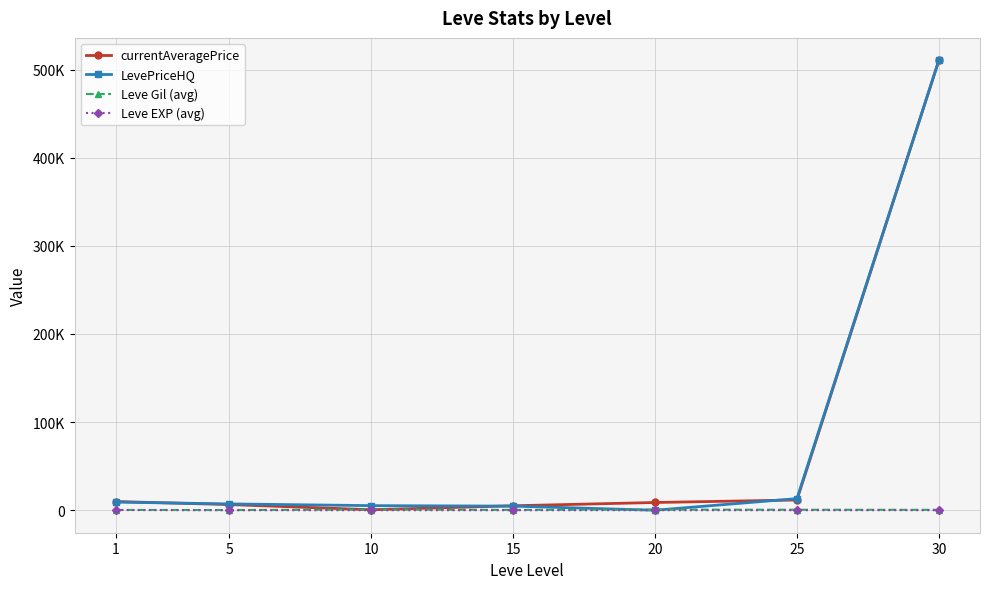

Is this an area chart (filled region under the line)?

No